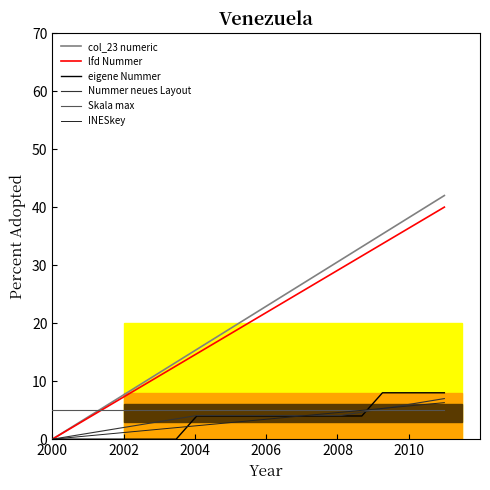

True or false: col_23 numeric and Nummer neues Layout intersect in this chart.

False